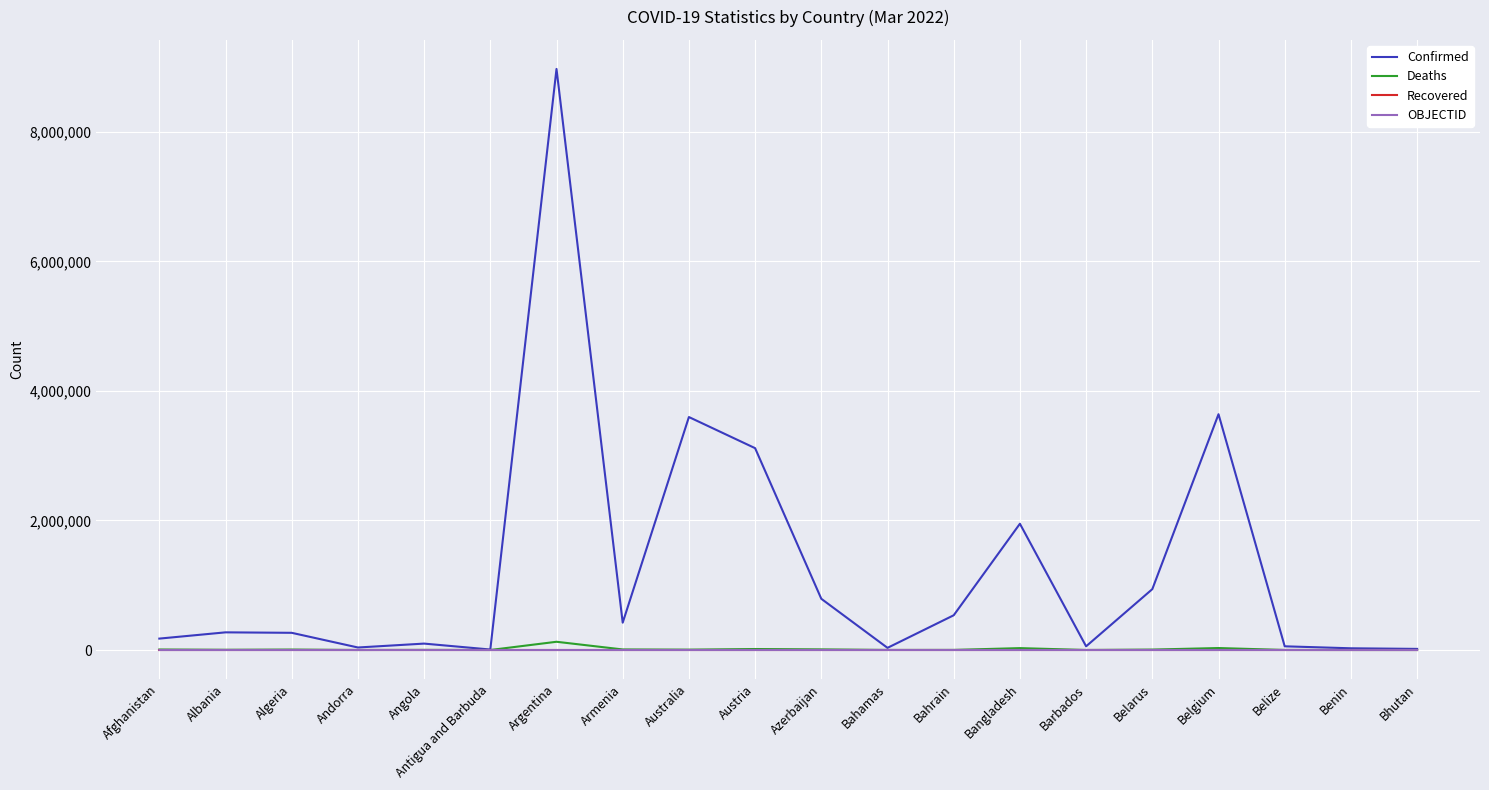

Which series changed the most between Argentina and Belarus?

Confirmed